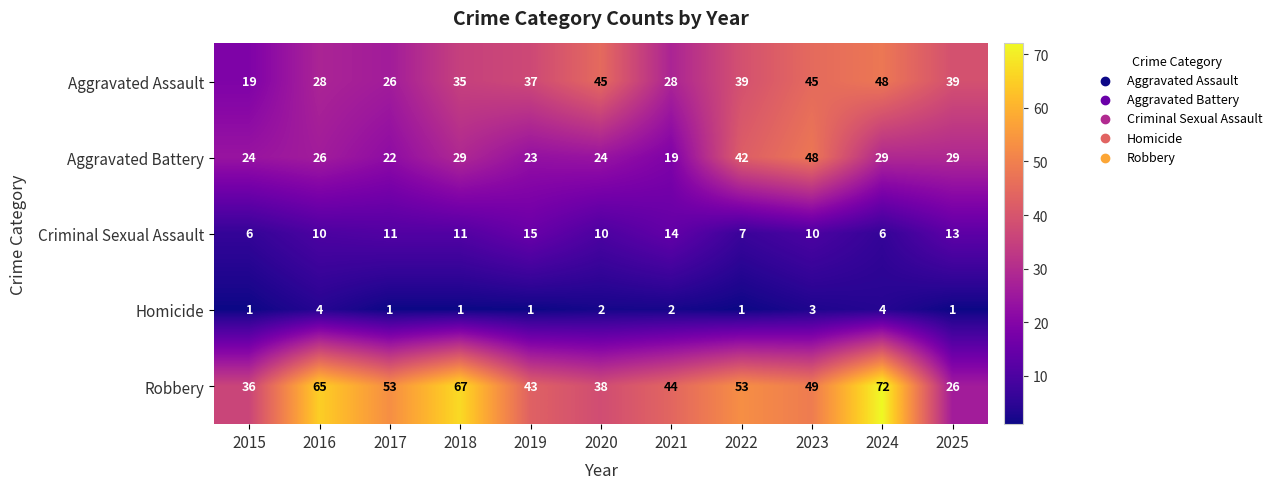

What is the difference between the maximum and minimum values in the Robbery series?

46